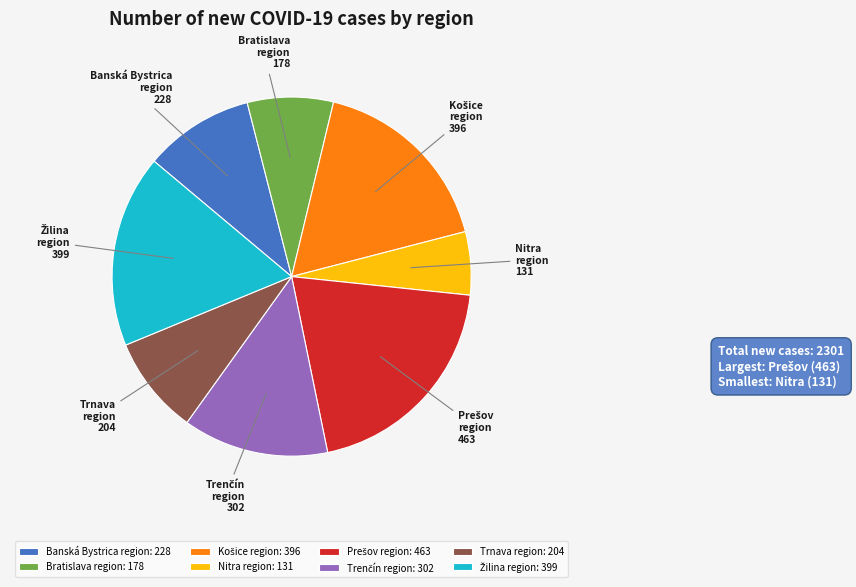

Is there any slice that represents more than half of the pie?

No